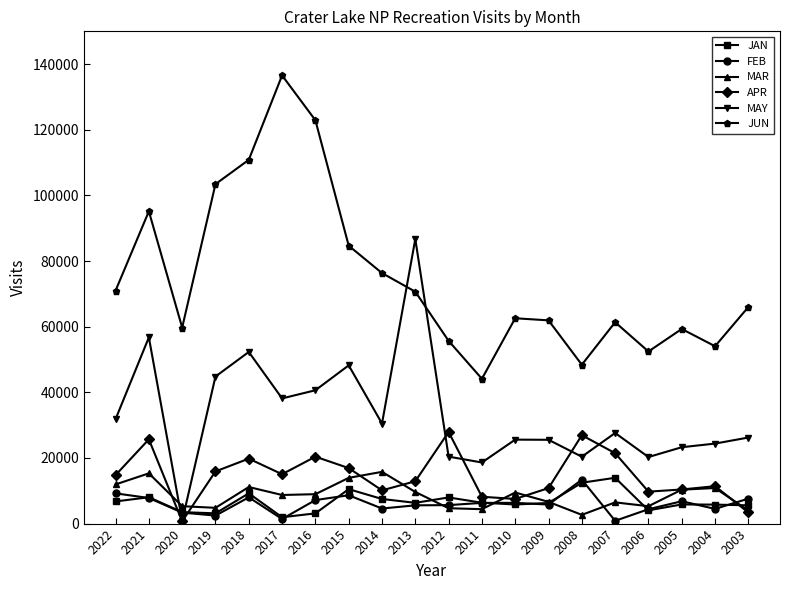

Between 2017 and 2005, which series saw the biggest shift?

JUN